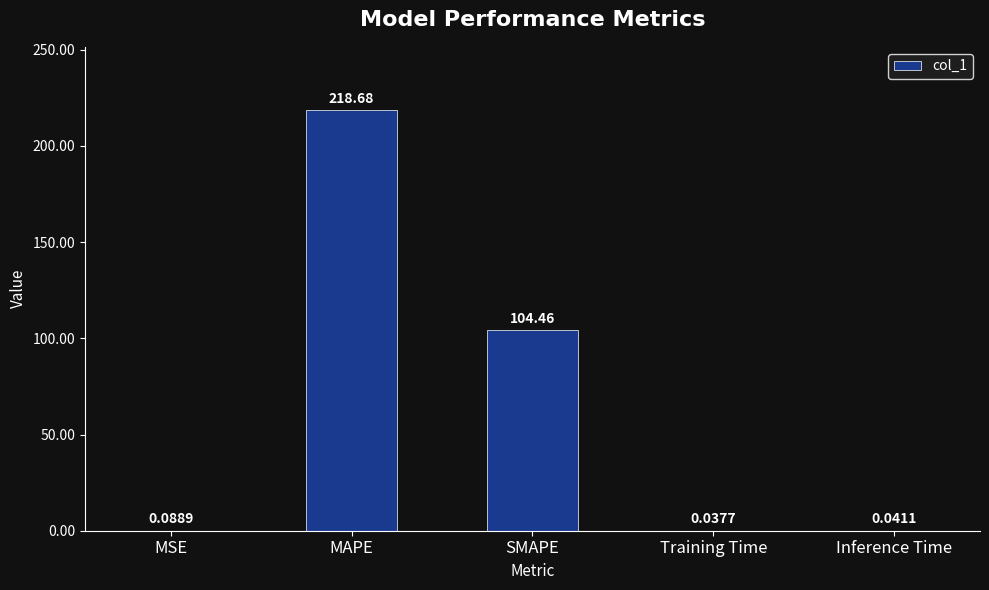

What is the difference between the values at SMAPE and MSE?

104.4